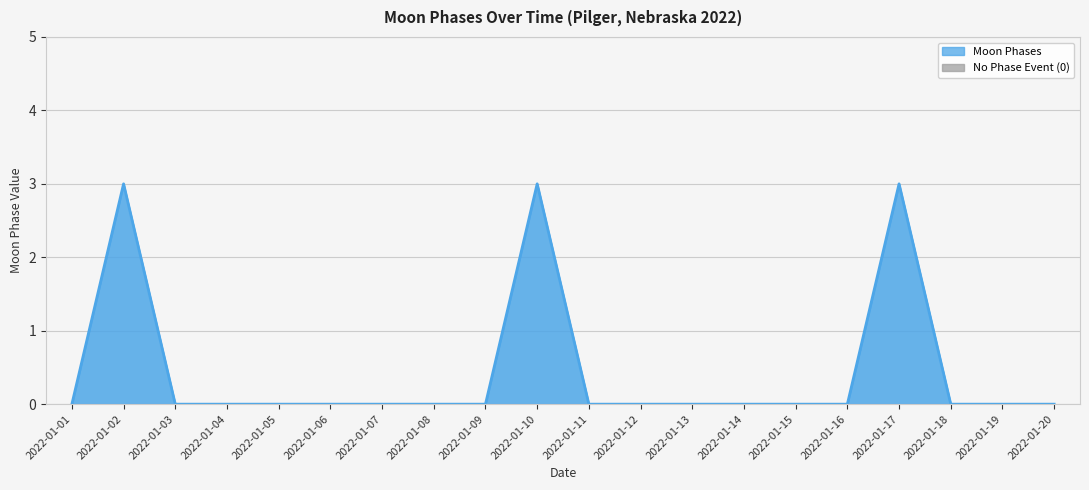

What is the difference between the second highest and minimum values?

3